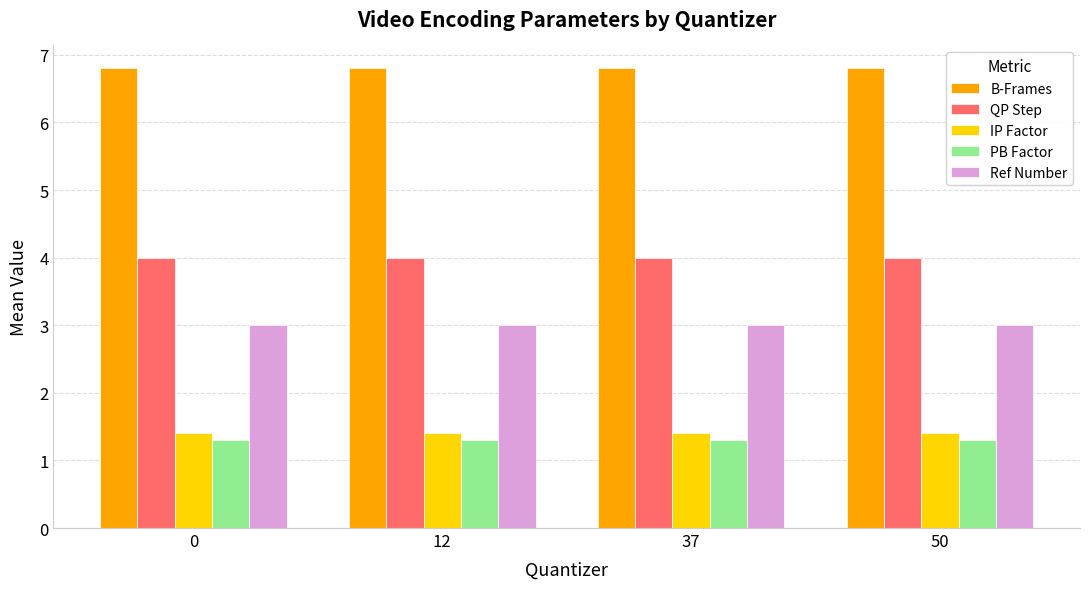

True or false: PB Factor has a value of 0.3 at 12.

False